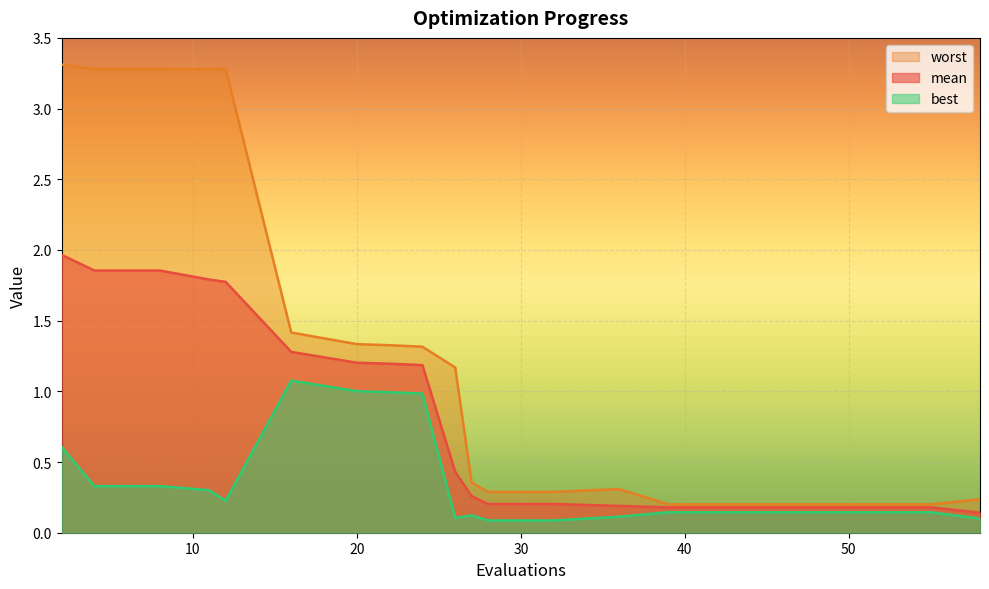

What is the highest value of the worst series?

3.3